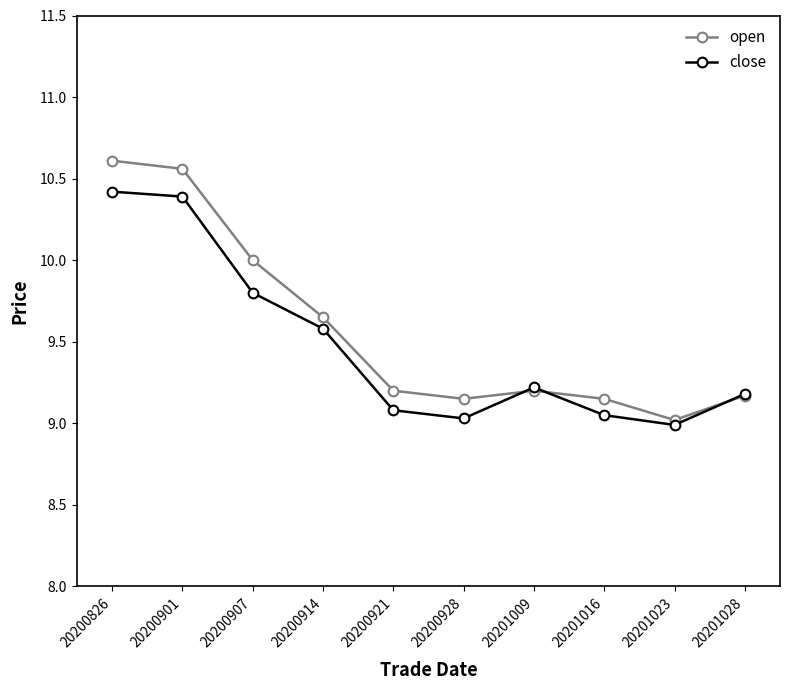

How many lines are shown in the chart?

2